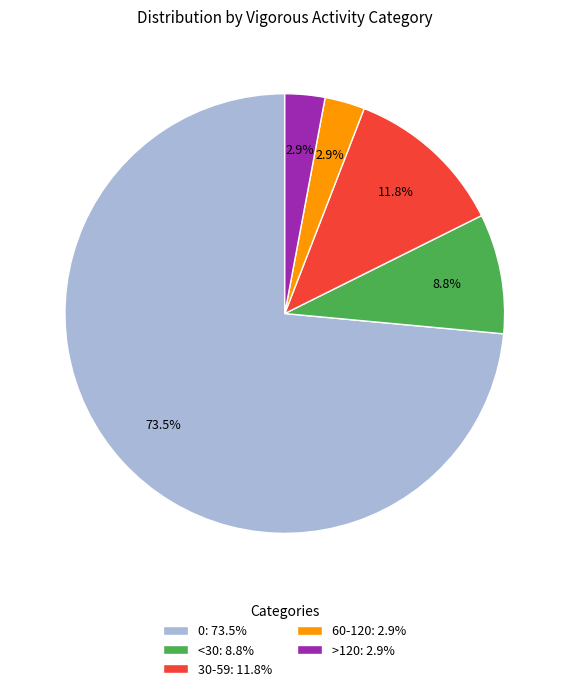

Does <30 represent more than half of the total?

No